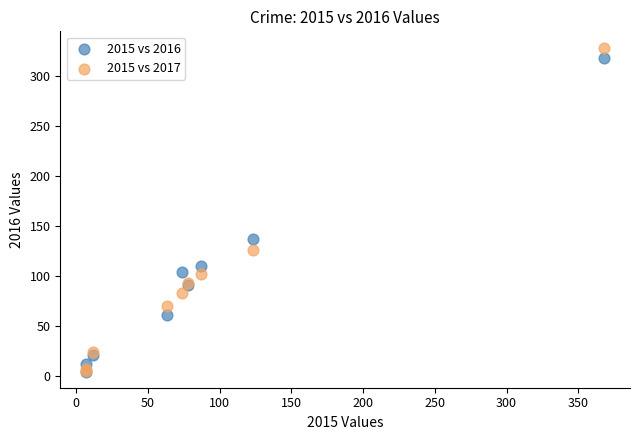

Which series has the widest spread of Y values?

2015 vs 2017